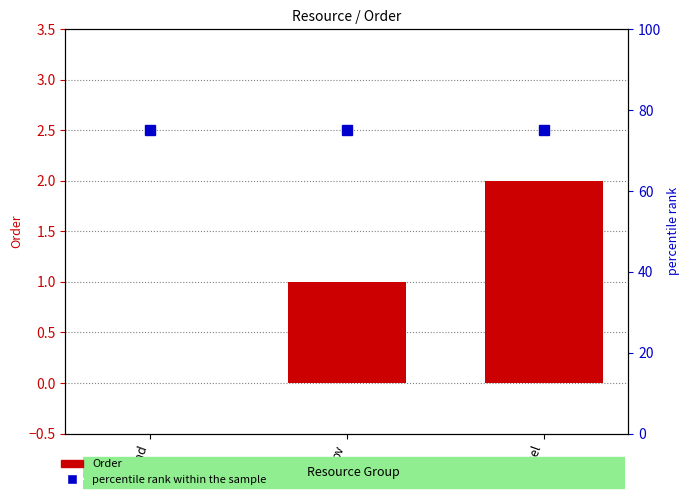

List the labels in order of percentile rank within the sample value, smallest first.

wind, pv, diesel